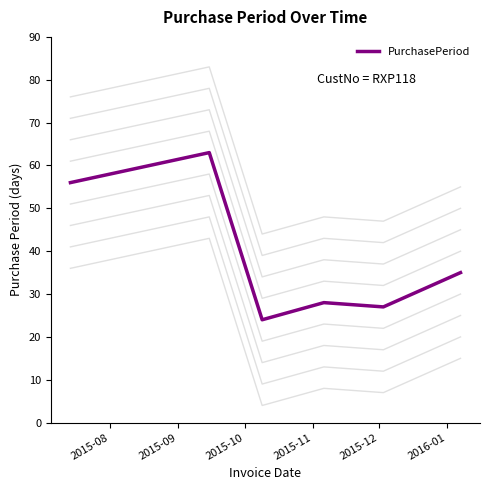

What is the highest value of the PurchasePeriod series?

63